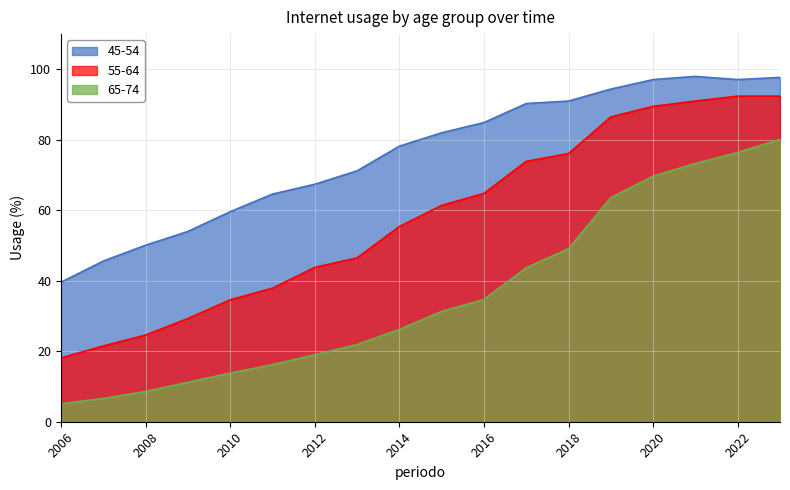

Is the value of 55-64 at 2006 greater than the value of 65-74 at 2017?

No